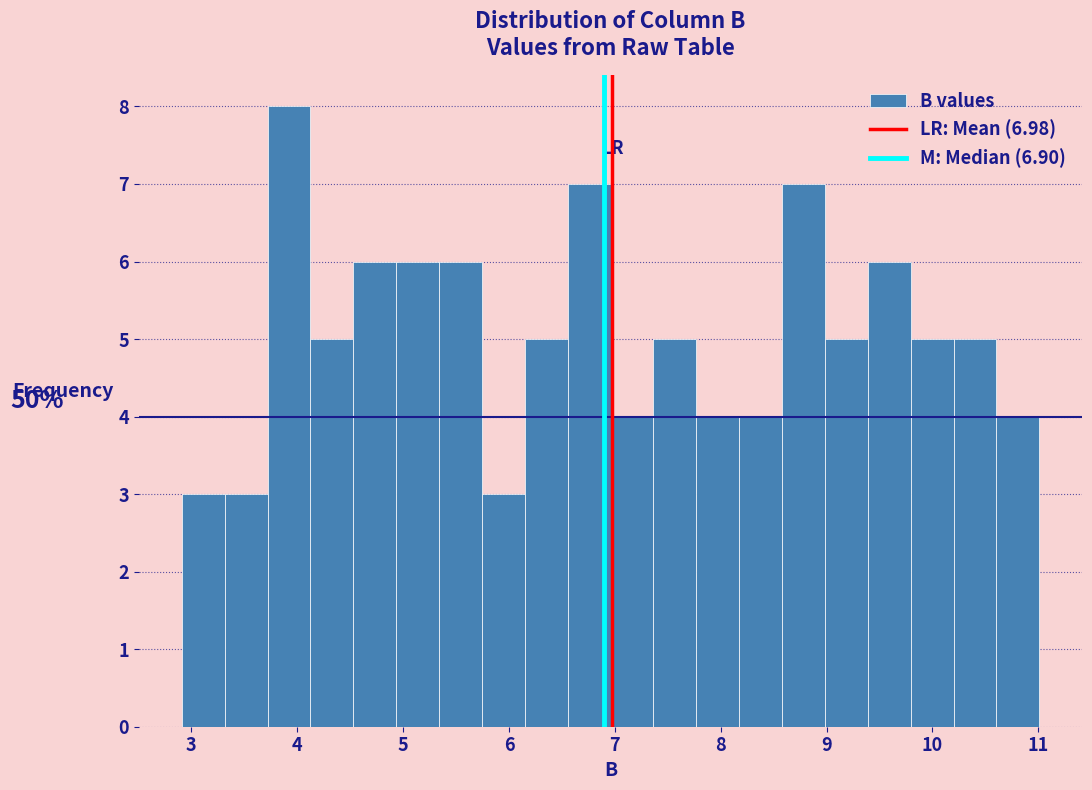

Over which range of the x-axis is the bar tallest?

3.7 to 4.1